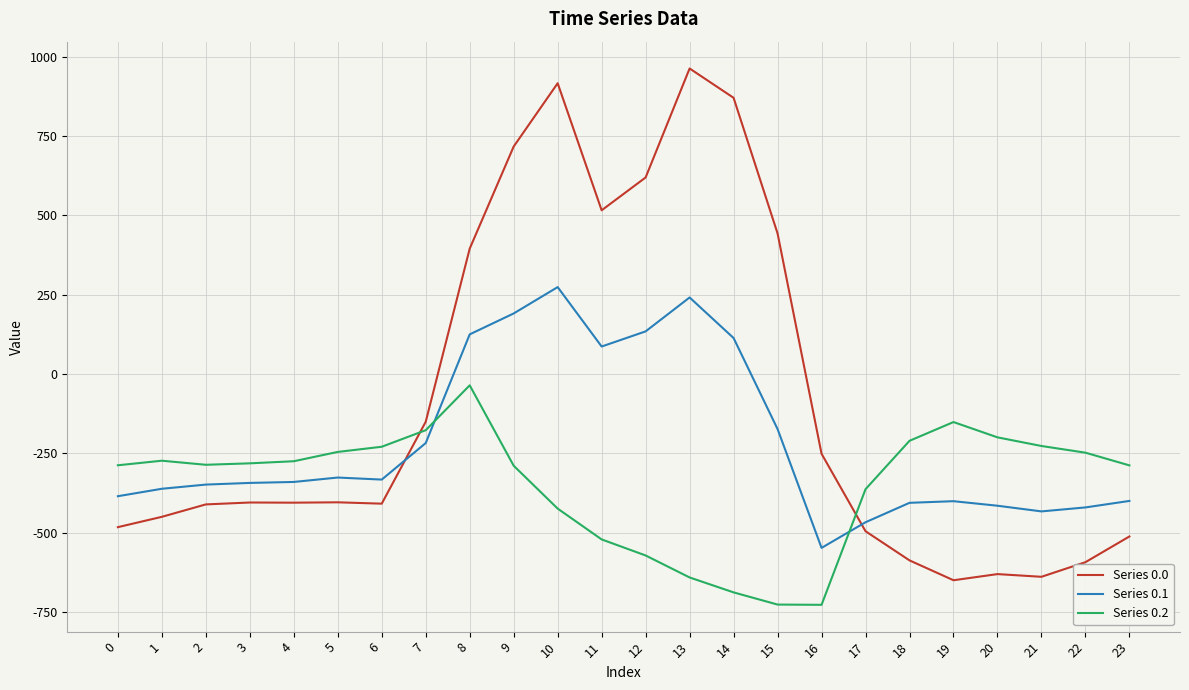

What is the average value of the Series 0.0 series?

-84.4